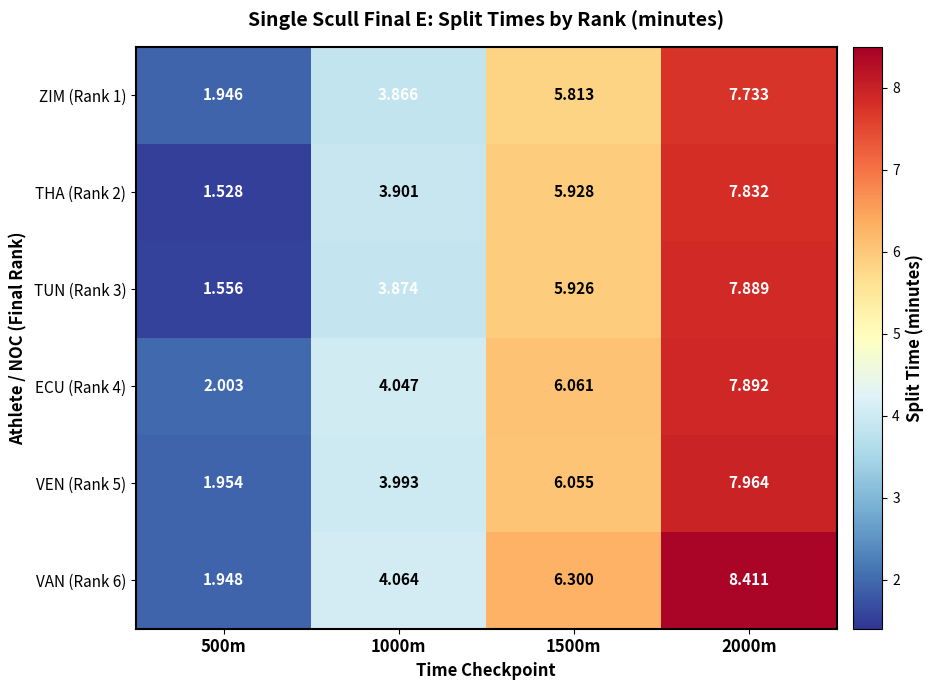

Which series has the largest range (max minus min)?

VAN (Rank 6)